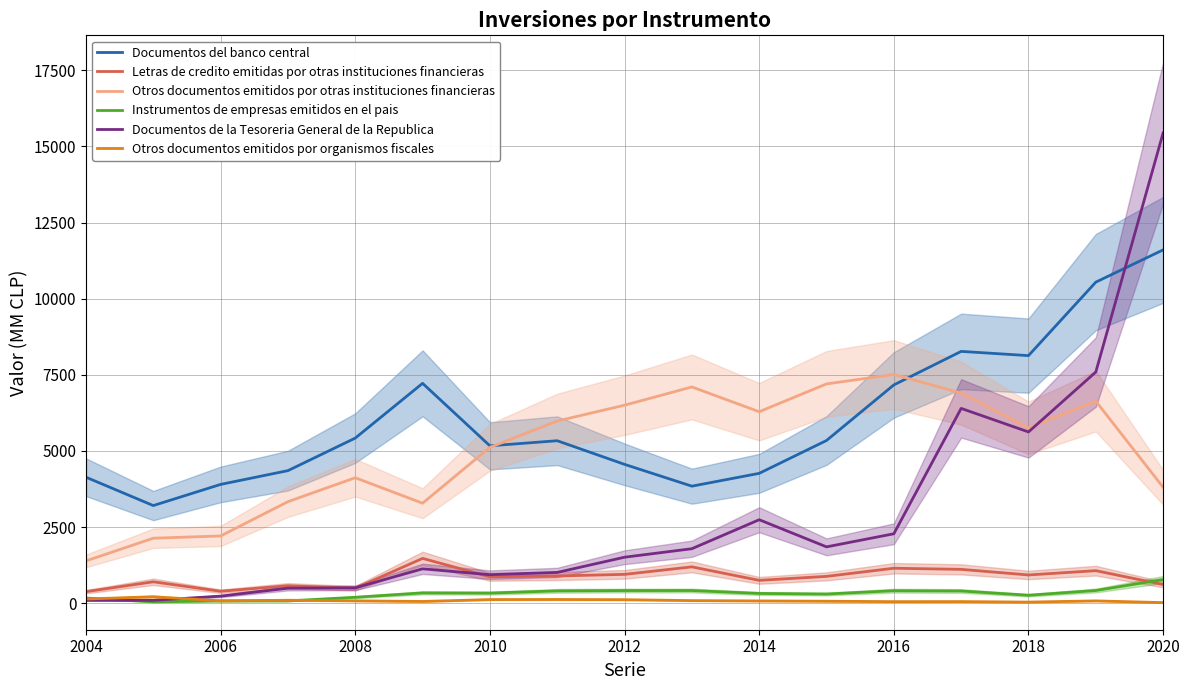

True or false: Documentos del banco central has a value of 5642 at 2020.

False